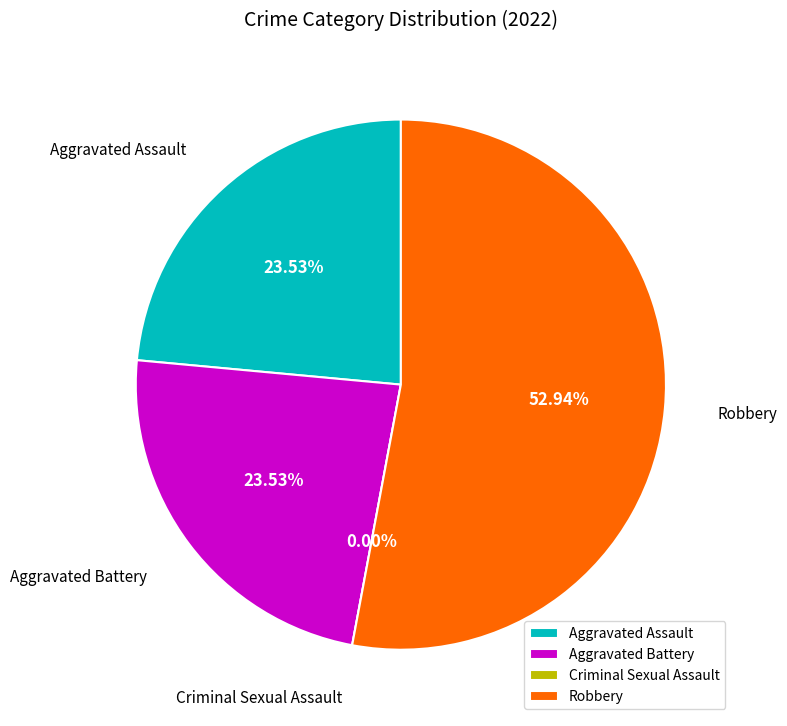

What percentage is NOT represented by Aggravated Battery?

76.5%